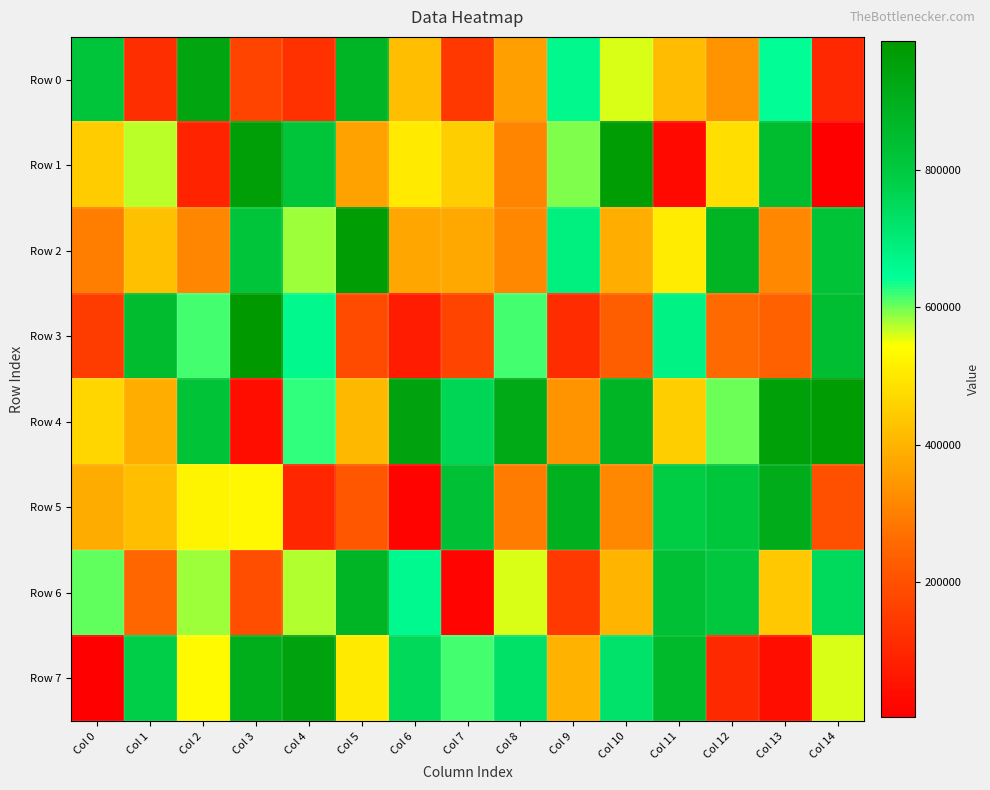

Reading right to left, what are all the values shown in this chart?

Row 0: Col 14=102739	Col 13=648489	Col 12=338038	Col 11=415821	Col 10=557136	Col 9=664500	Col 8=363183	Col 7=139743	Col 6=419350	Col 5=876772	Col 4=124266	Col 3=172088	Col 2=940940	Col 1=116920	Col 0=820084
Row 1: Col 14=3349	Col 13=846895	Col 12=480078	Col 11=28675	Col 10=969956	Col 9=594832	Col 8=309165	Col 7=452548	Col 6=506788	Col 5=366244	Col 4=820345	Col 3=961939	Col 2=90486	Col 1=572004	Col 0=446998
Row 2: Col 14=826067	Col 13=315152	Col 12=883479	Col 11=508706	Col 10=391530	Col 9=685613	Col 8=314938	Col 7=378970	Col 6=374295	Col 5=969838	Col 4=583518	Col 3=821643	Col 2=311431	Col 1=425141	Col 0=297339
Row 3: Col 14=843595	Col 13=236464	Col 12=258644	Col 11=679222	Col 10=232855	Col 9=113344	Col 8=615472	Col 7=172018	Col 6=73506	Col 5=187664	Col 4=663539	Col 3=987615	Col 2=614946	Col 1=849673	Col 0=149678
Row 4: Col 14=972446	Col 13=957098	Col 12=599886	Col 11=451970	Col 10=876600	Col 9=340798	Col 8=918820	Col 7=757777	Col 6=946381	Col 5=410279	Col 4=624633	Col 3=39414	Col 2=825742	Col 1=390069	Col 0=464779
Row 5: Col 14=198057	Col 13=913259	Col 12=813247	Col 11=787709	Col 10=315456	Col 9=895965	Col 8=295284	Col 7=830648	Col 6=12035	Col 5=212264	Col 4=98416	Col 3=530966	Col 2=522447	Col 1=420629	Col 0=386359
Row 6: Col 14=749187	Col 13=440728	Col 12=809541	Col 11=831198	Col 10=400267	Col 9=143449	Col 8=558895	Col 7=15632	Col 6=657929	Col 5=878909	Col 4=572409	Col 3=192989	Col 2=580678	Col 1=250562	Col 0=605197
Row 7: Col 14=559820	Col 13=40758	Col 12=103576	Col 11=859963	Col 10=723419	Col 9=395479	Col 8=726249	Col 7=615944	Col 6=751354	Col 5=506343	Col 4=946057	Col 3=910204	Col 2=535658	Col 1=781462	Col 0=3189